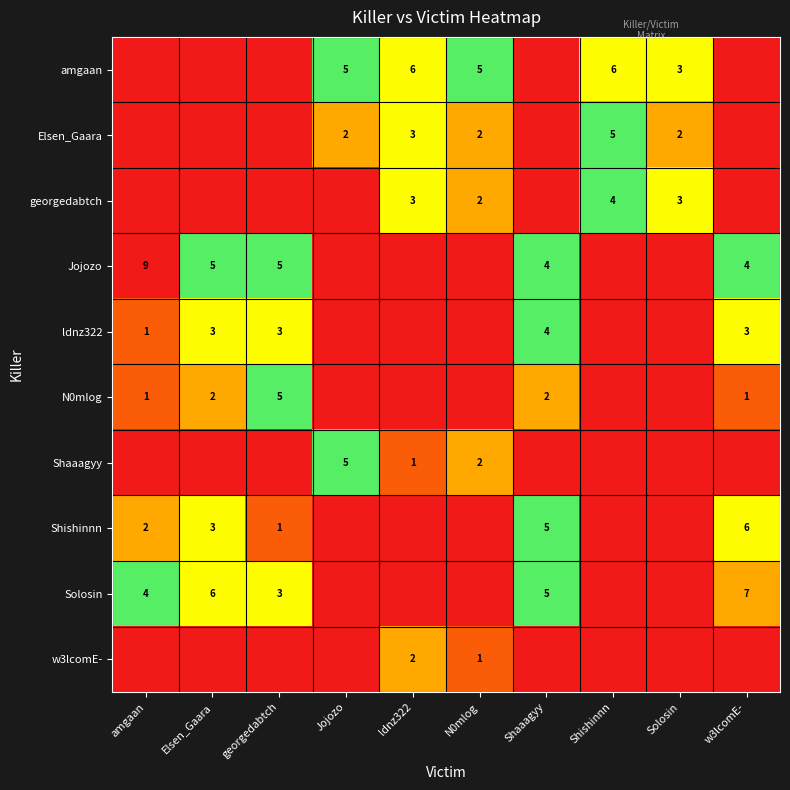

The value of ldnz322 at Elsen_Gaara is 3. True or false?

True